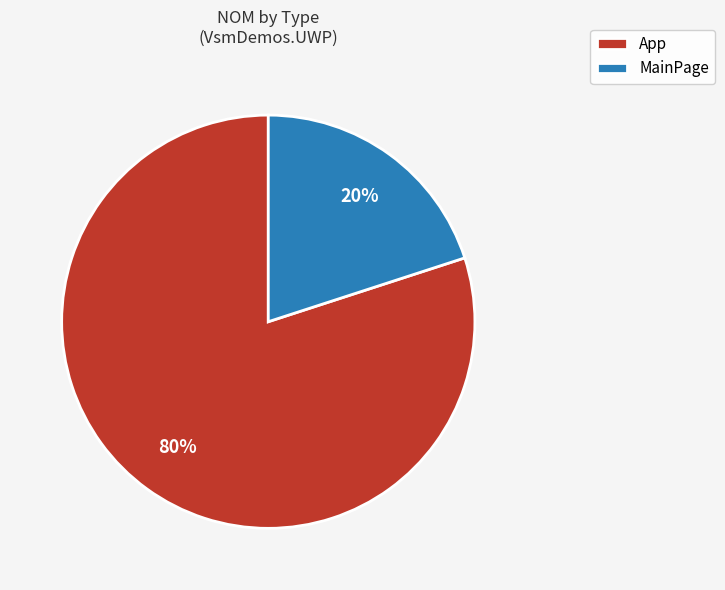

What percentage is the MainPage slice, to the nearest percent?

20%